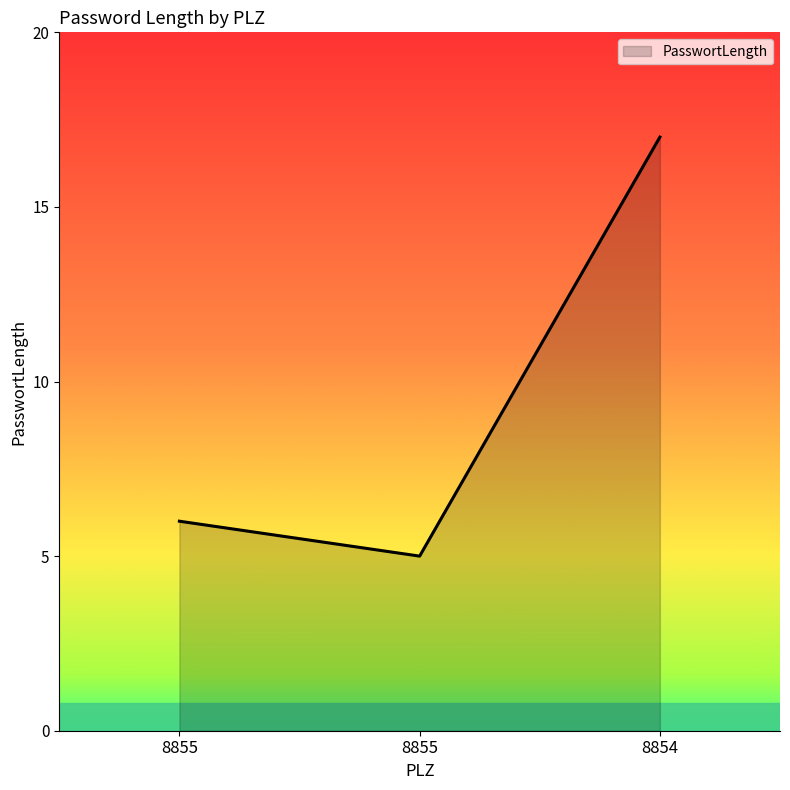

How many categories are shown in the chart?

3